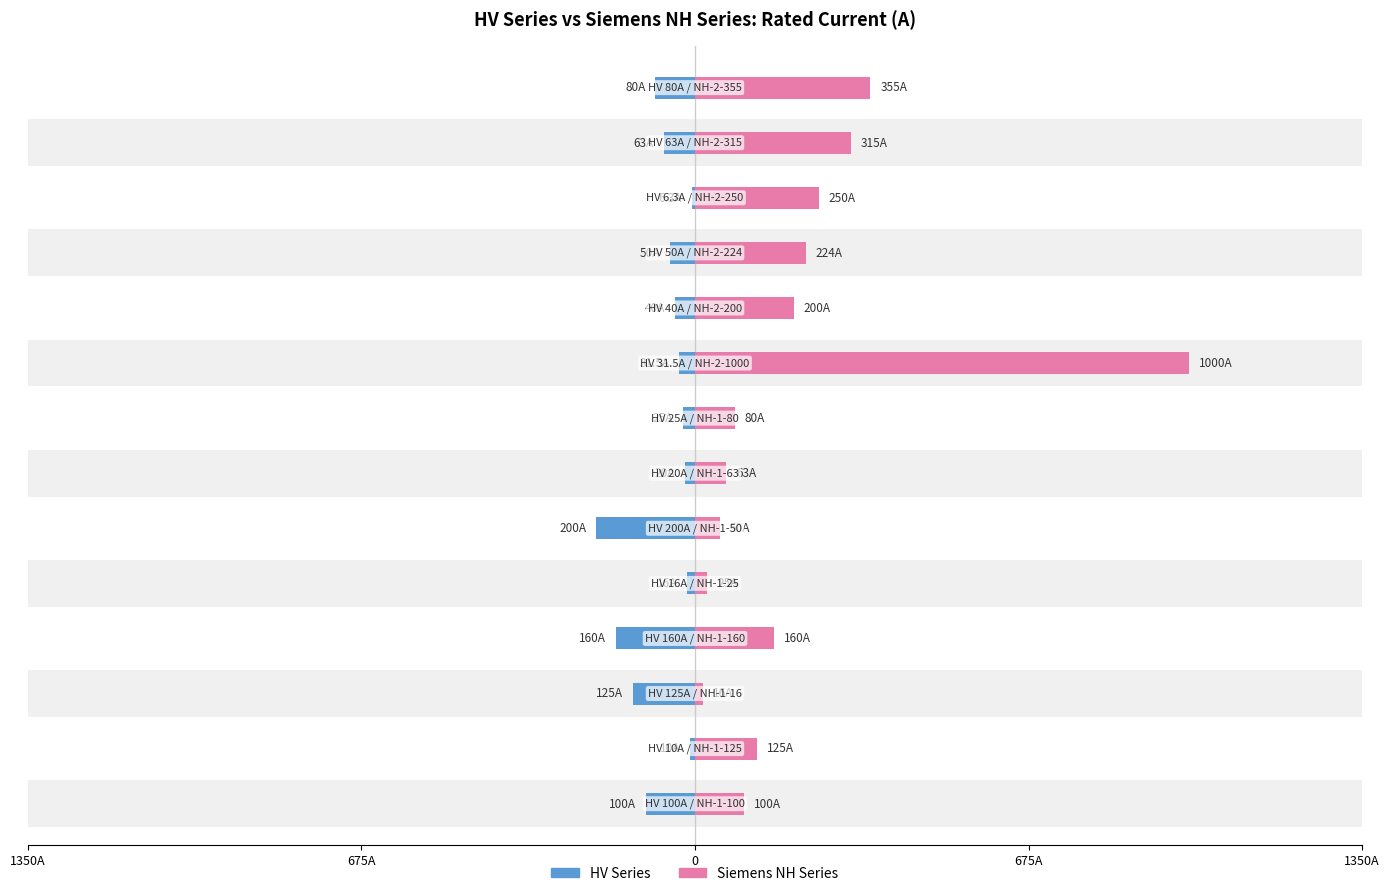

How many categories are shown in the chart?

14